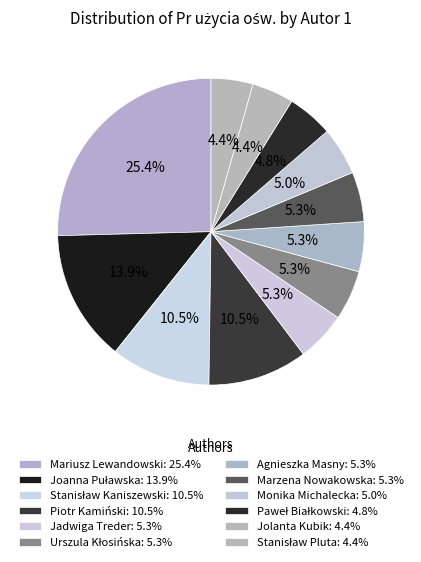

Is there any slice that represents more than half of the pie?

No